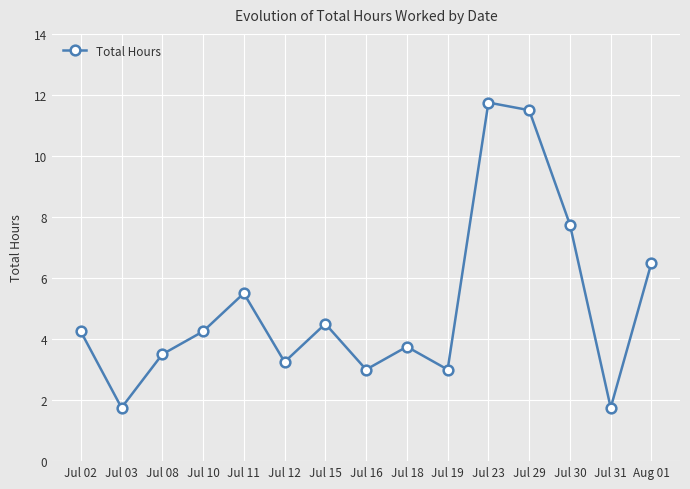

True or false: the data has more than 1 interior local peaks.

True